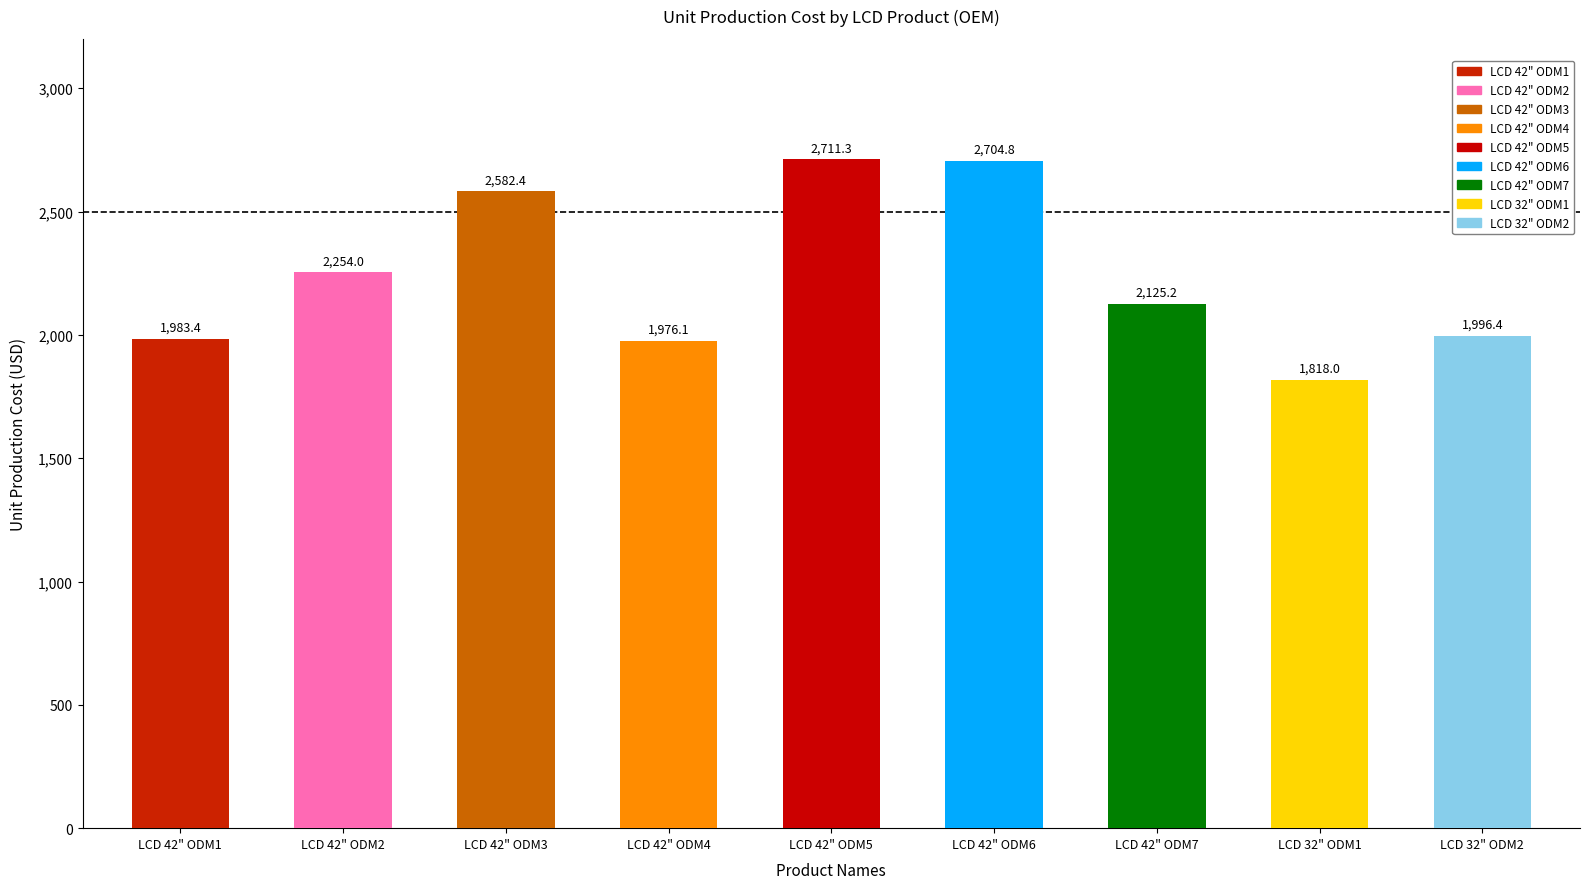

Reading left to right, list all the values displayed in this chart.

1983.4	2254.0	2582.4	1976.1	2711.3	2704.8	2125.2	1818.0	1996.4